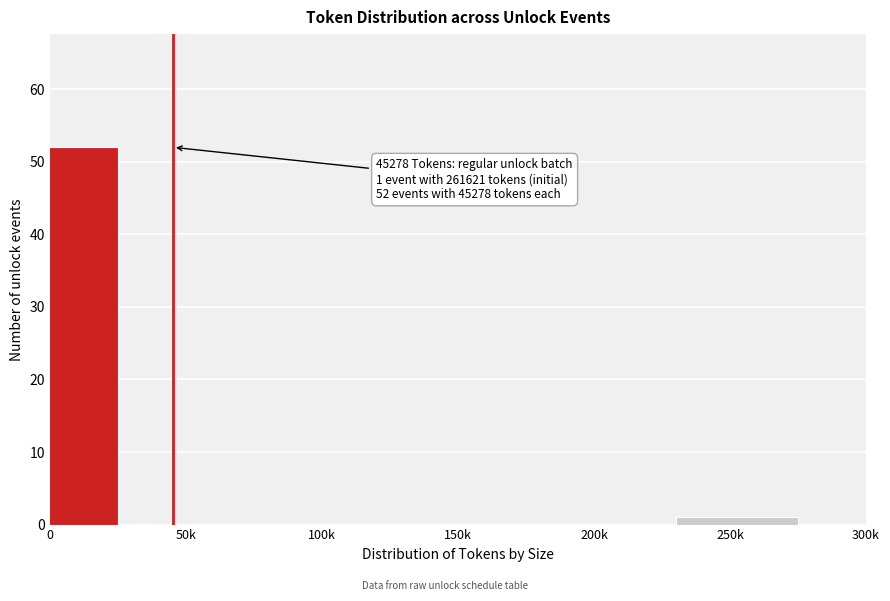

Reading left to right, what are all the values shown in this chart?

0=52	50k=0	100k=0	150k=0	200k=0	250k=1